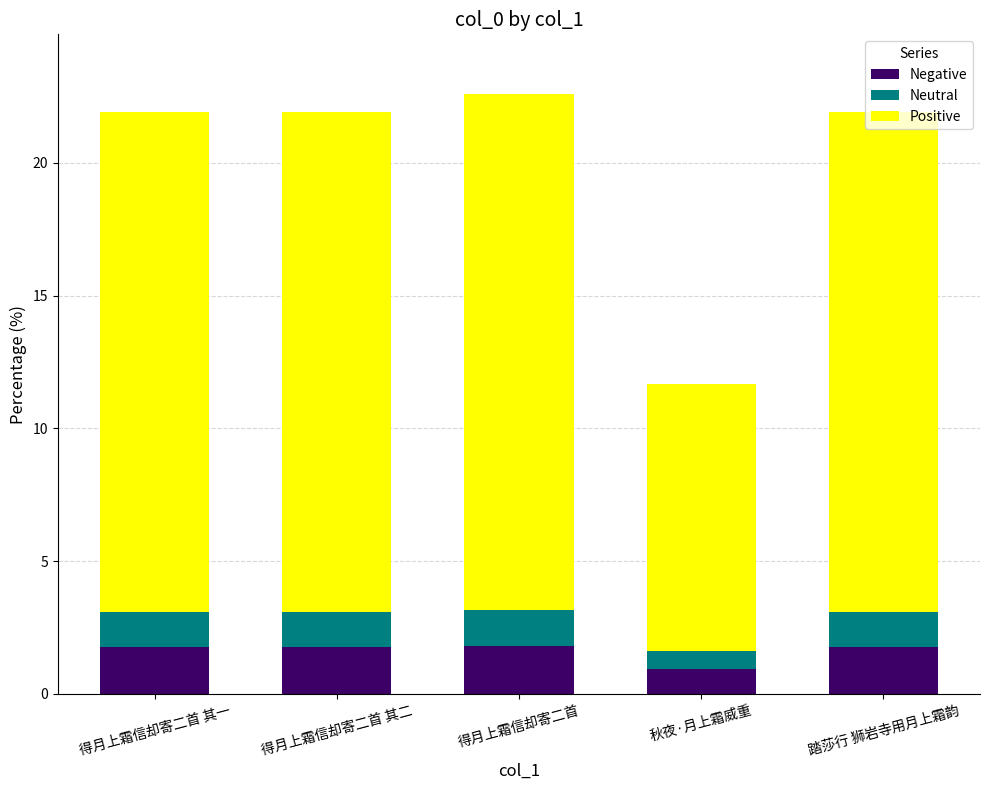

What is the minimum value for Negative?

0.9